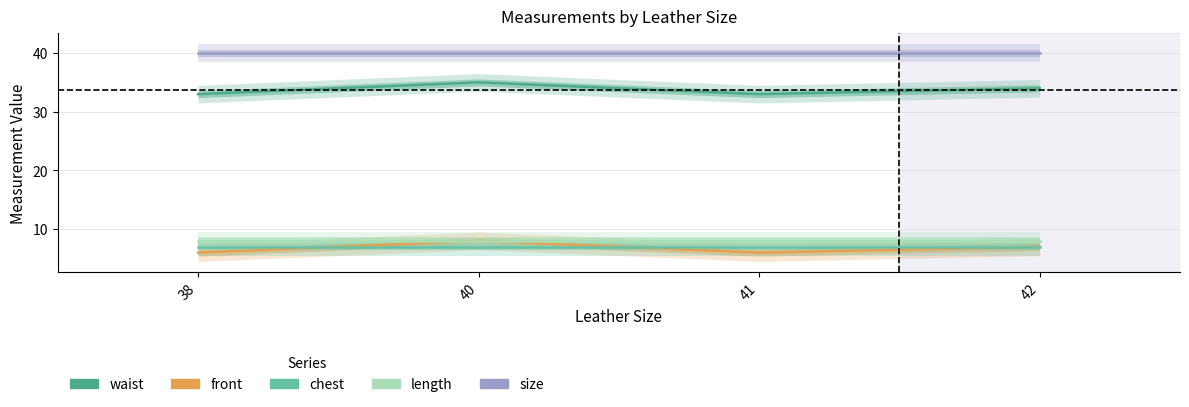

How many lines are shown in the chart?

5